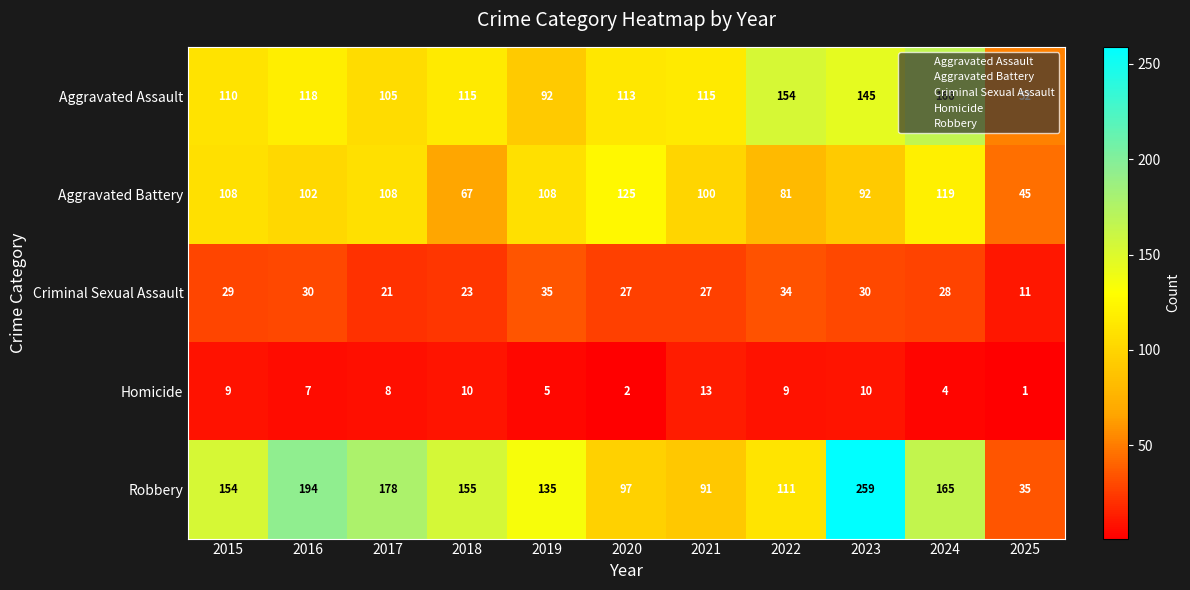

At how many categories does at least one series exceed 112?

10